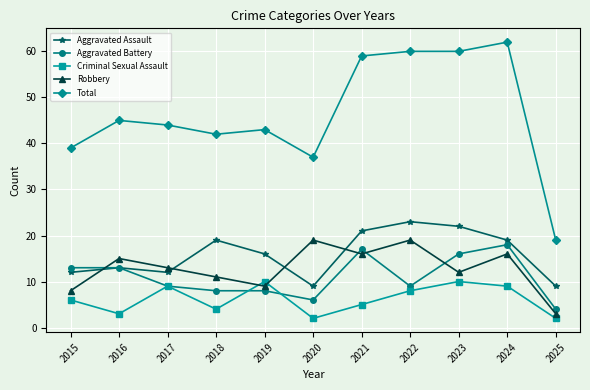

Is the value of Total at 2021 greater than the value of Robbery at 2024?

Yes